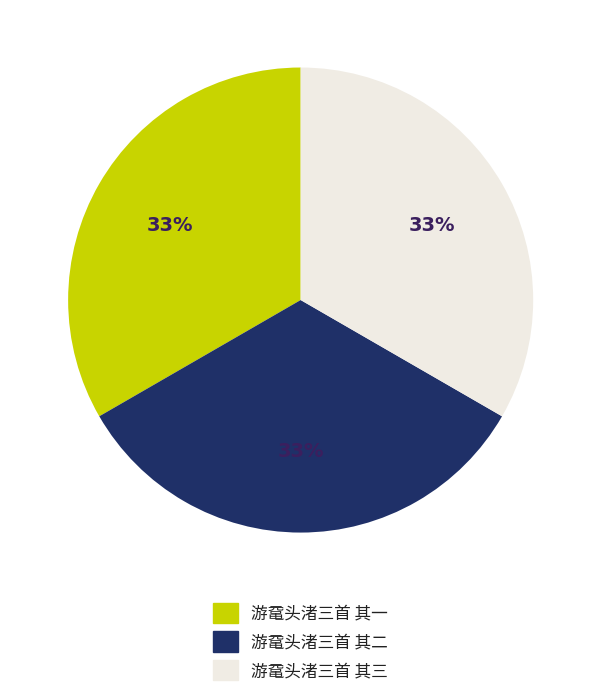

The 游鼋头渚三首 其三 slice represents 33% of the pie. True or false?

True